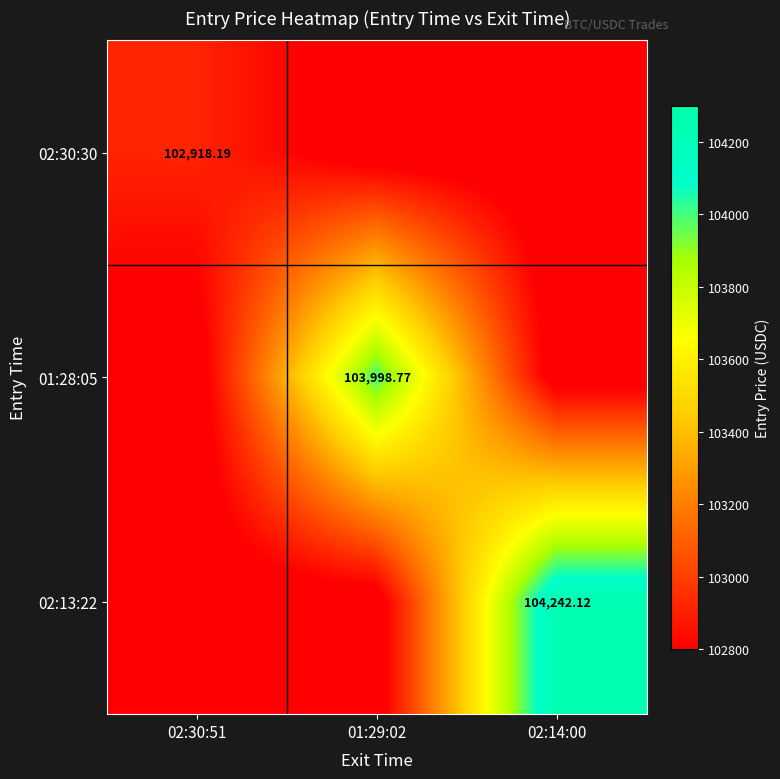

Is the value of 02:30:30 at 02:30:51 greater than the value of 02:13:22 at 02:14:00?

No